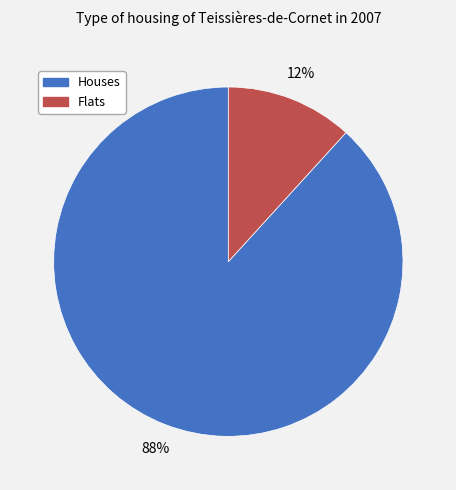

To the nearest percent, what is the difference between the largest and smallest slice percentages?

76%